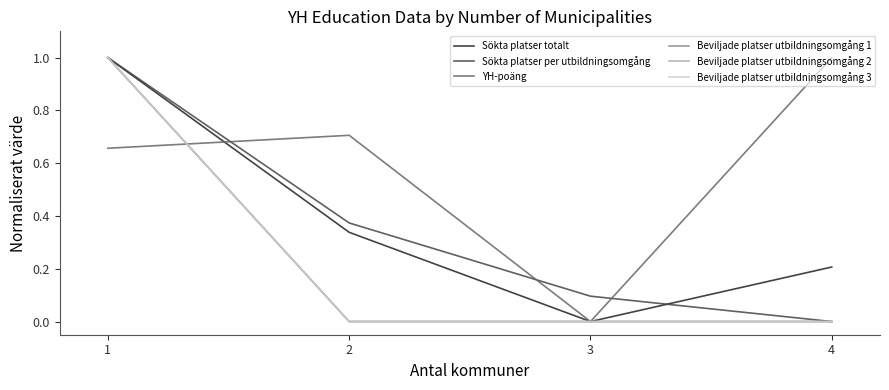

Which series changed the most between 2 and 4?

Sökta platser per utbildningsomgång